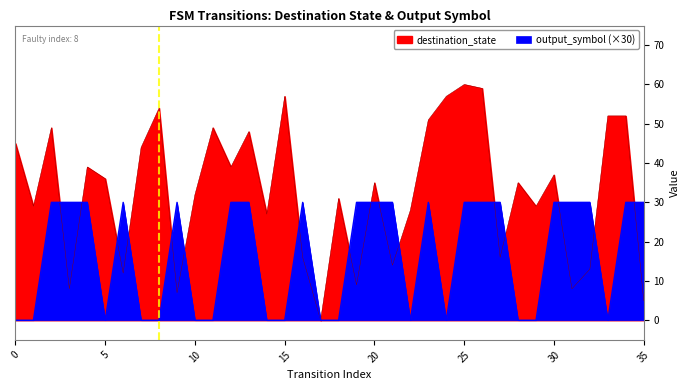

The output_symbol series shows 30 at 6. True or false?

True